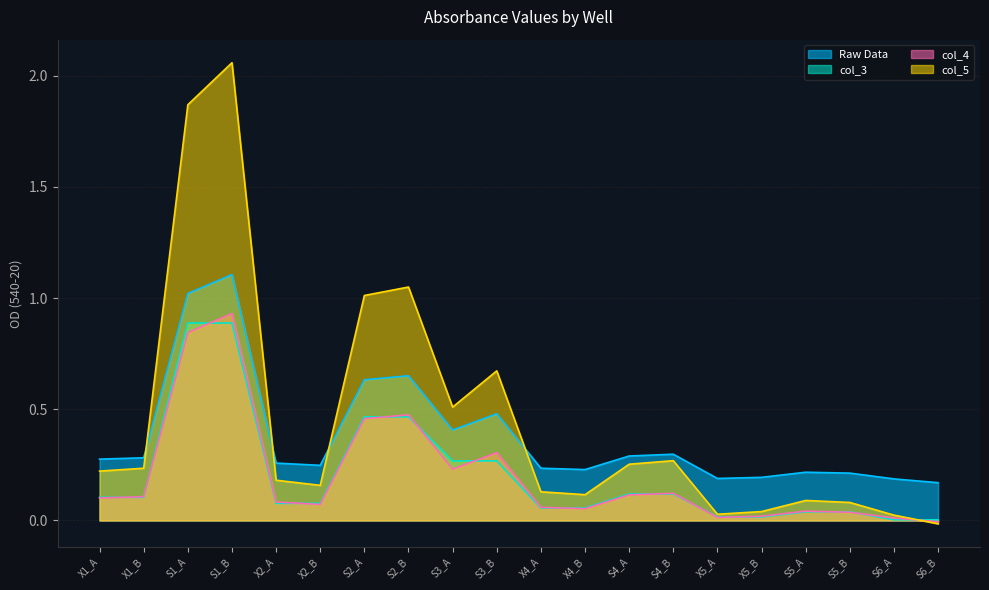

Between X4_A and S6_A, which series saw the biggest shift?

col_5